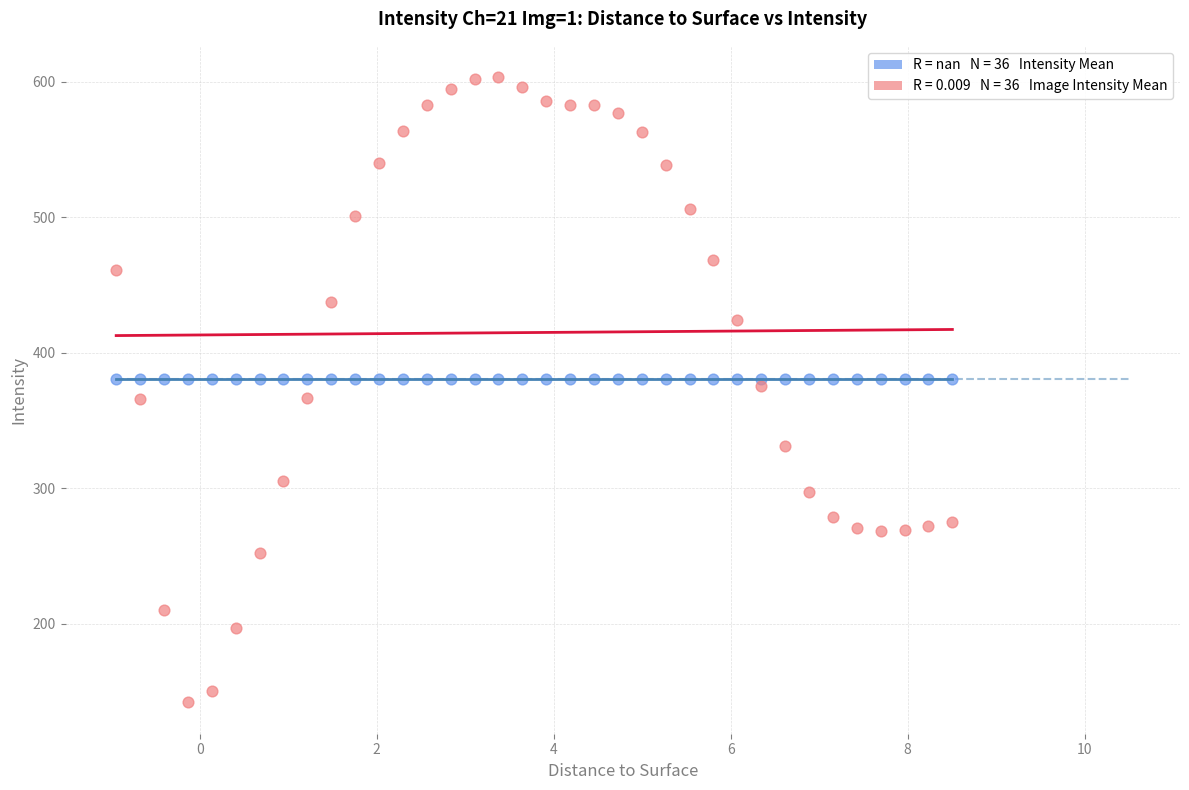

Count the number of points in this scatter plot.

72